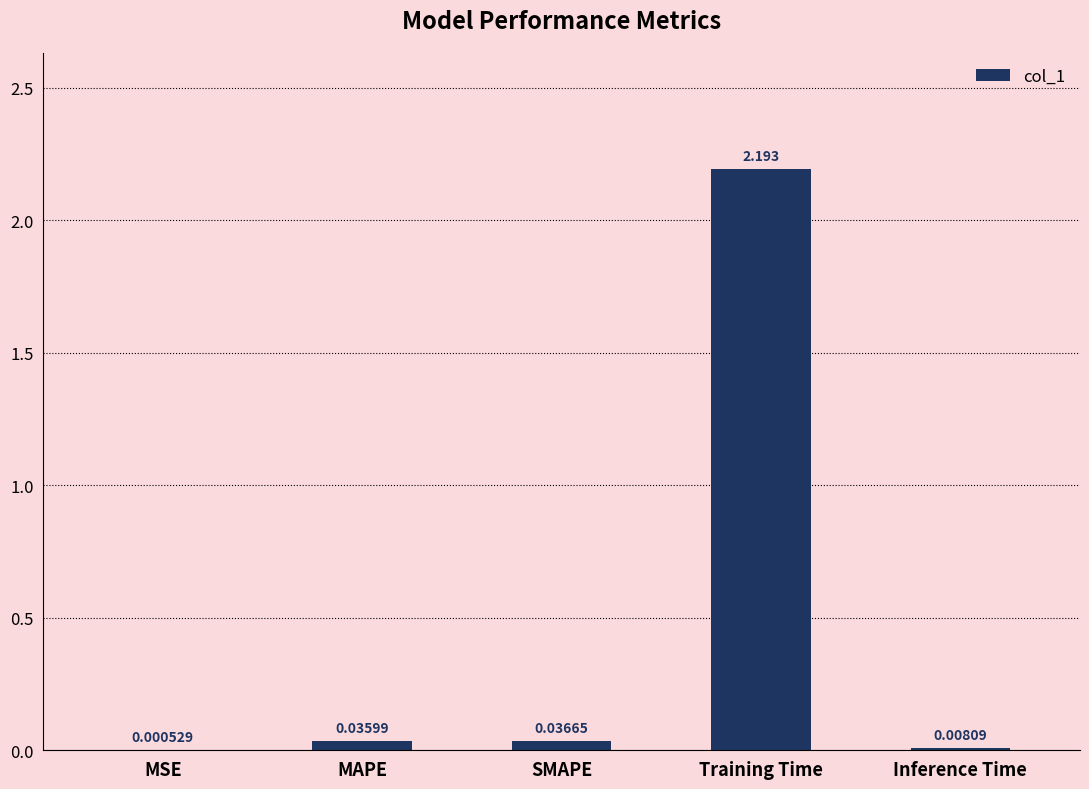

Which category has the highest value across all series?

Training Time